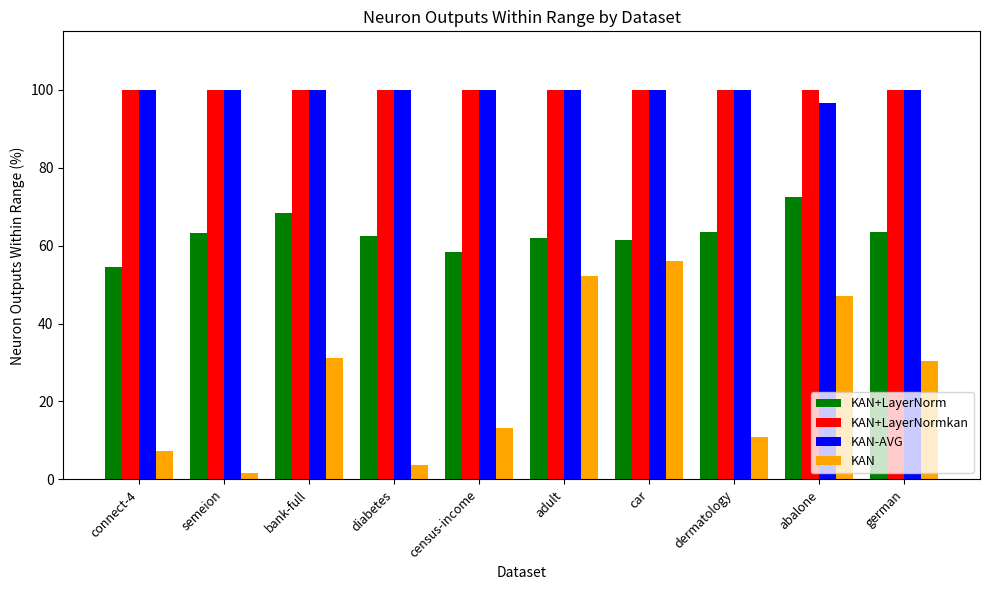

What is the difference between the maximum and second lowest values in the KAN series?

52.4